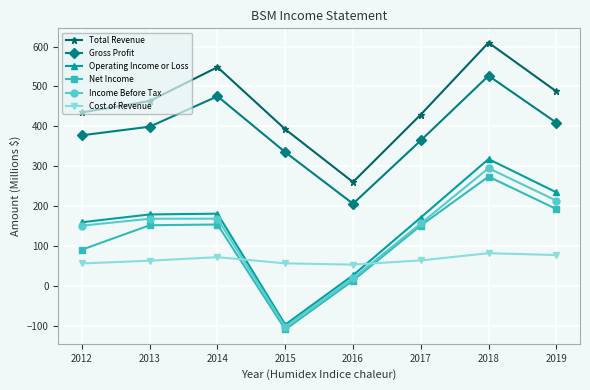

Does the chart have visible grid lines?

Yes